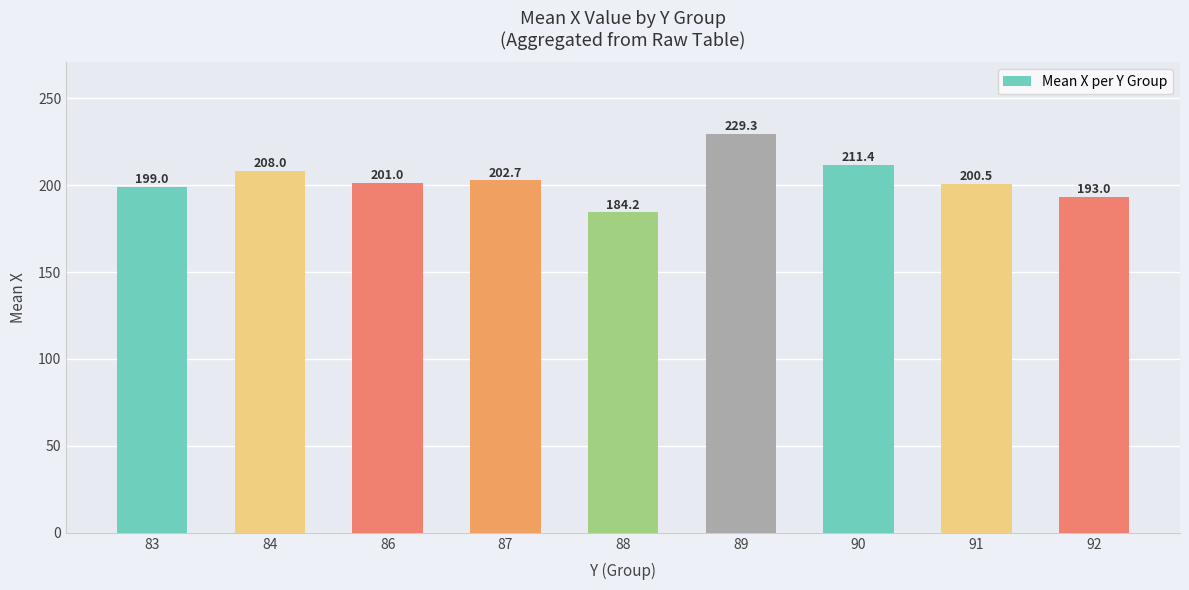

What is the sum of the values at 88 and 87?

386.9